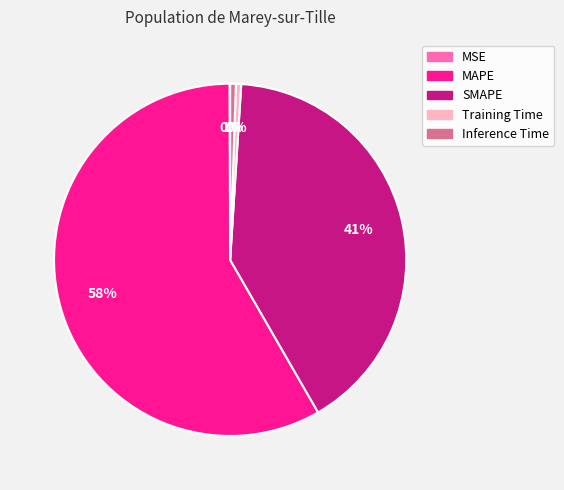

Which slice is the largest?

MAPE